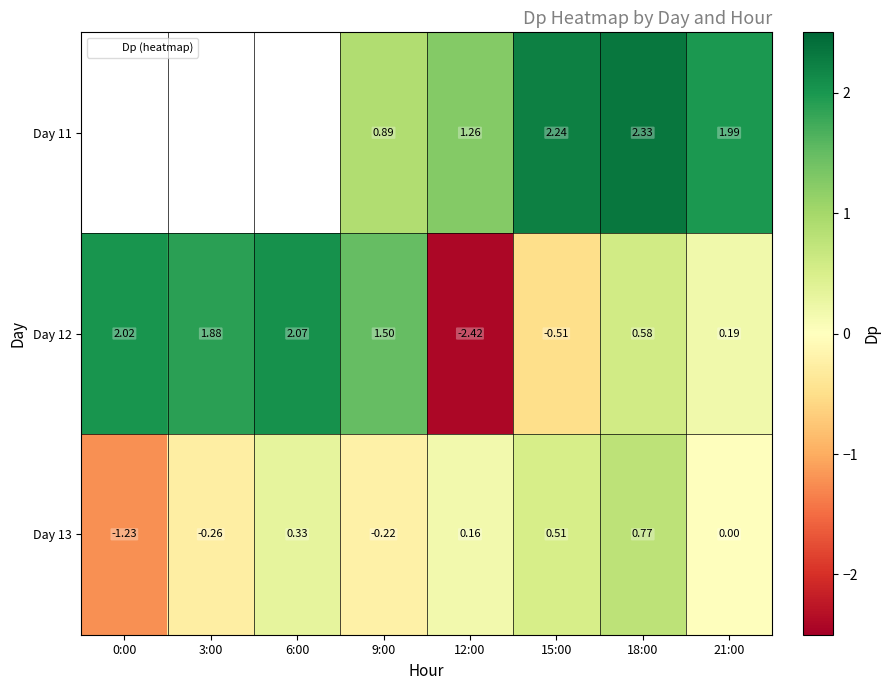

How many negative values does the Day 12 series have?

2